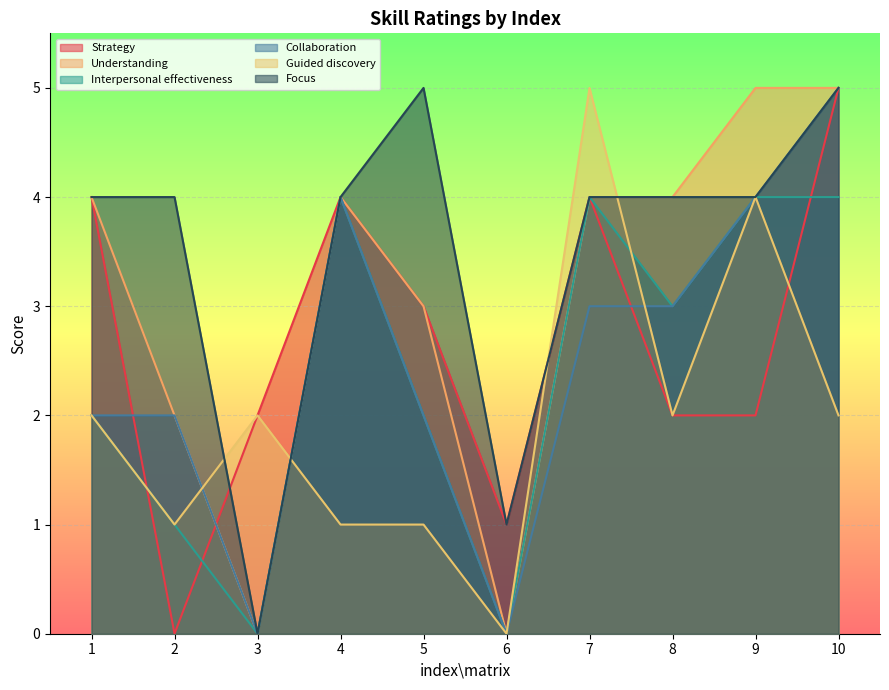

What is the sum of all Understanding values?

31